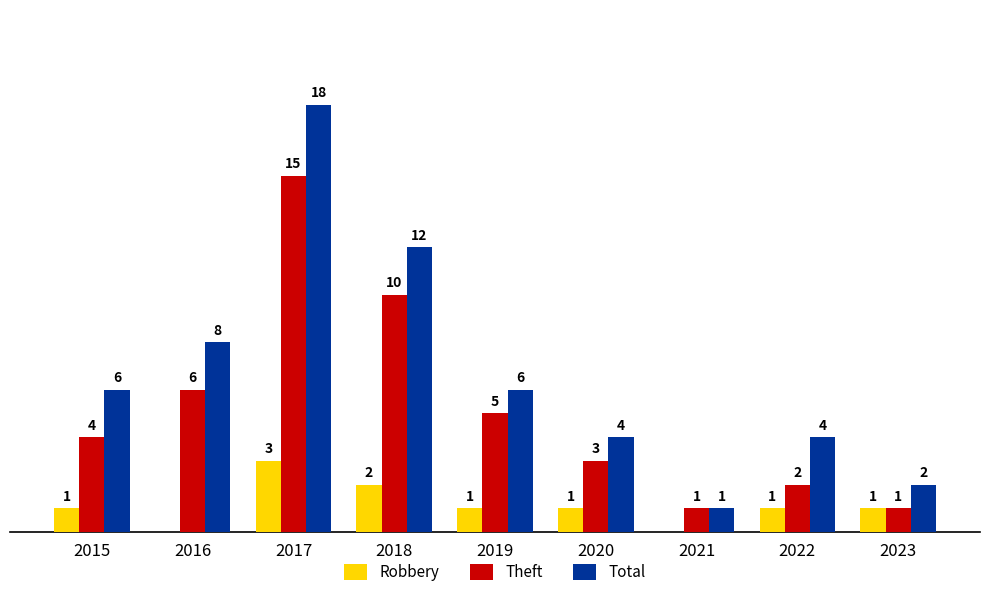

Which series has the largest total across all categories?

Total